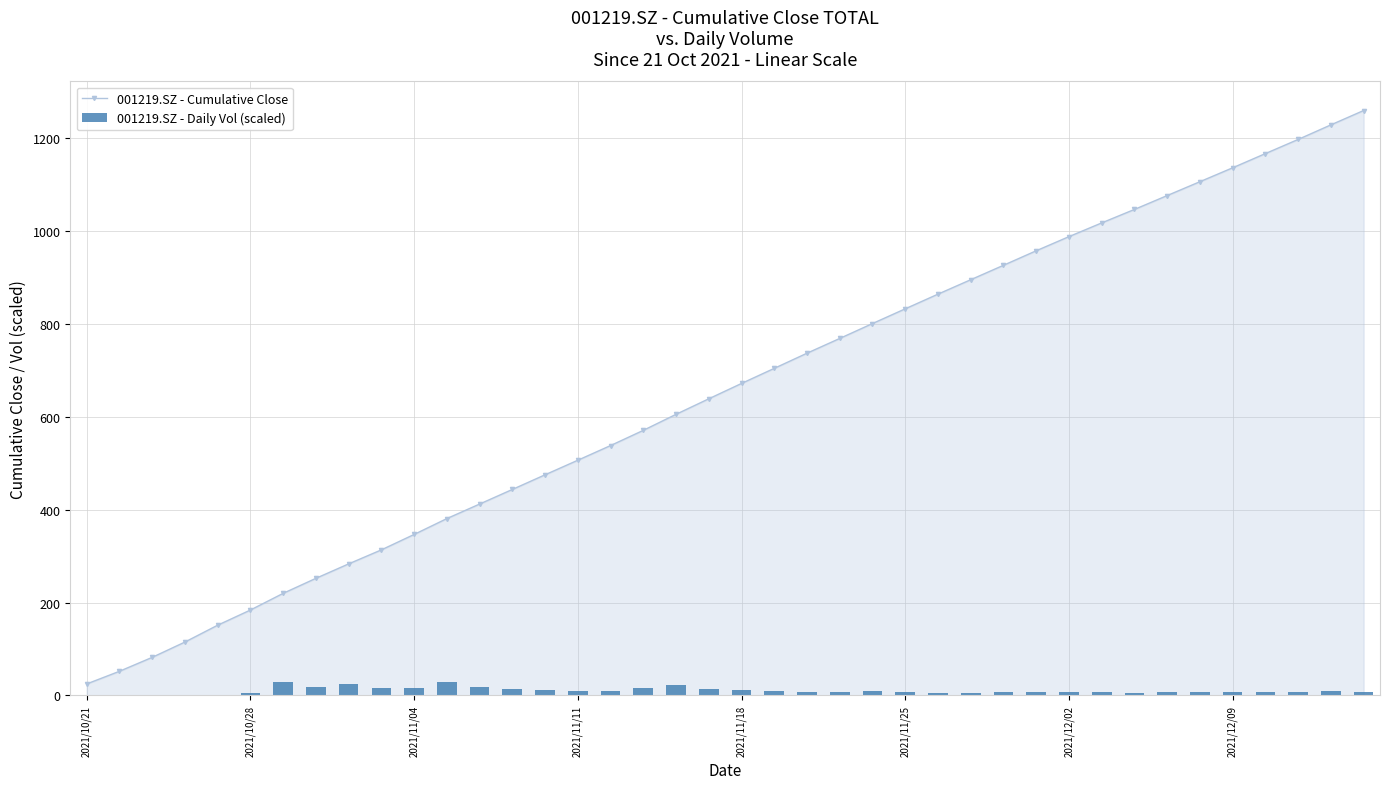

What position from the left is 9?

10